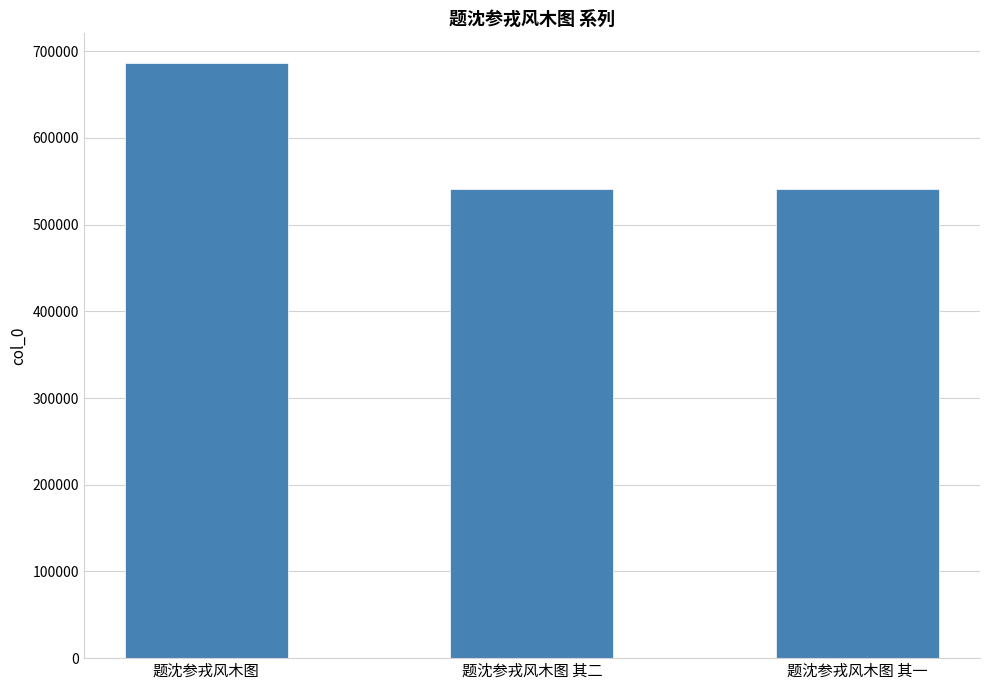

What is the value of the 1st bar from the left?

686388